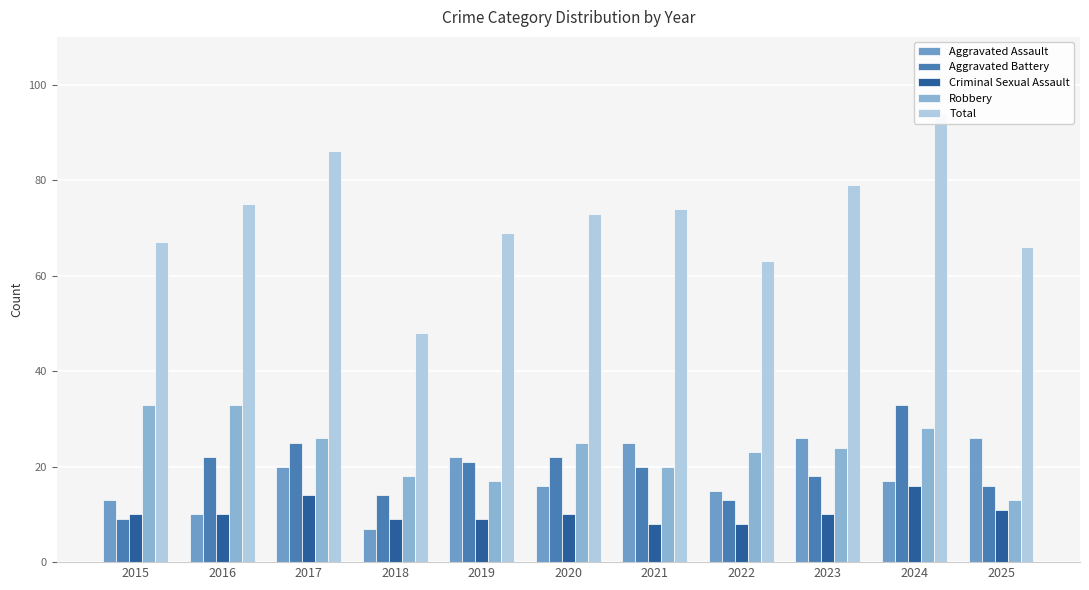

How many values in the Aggravated Assault series exceed 17?

5